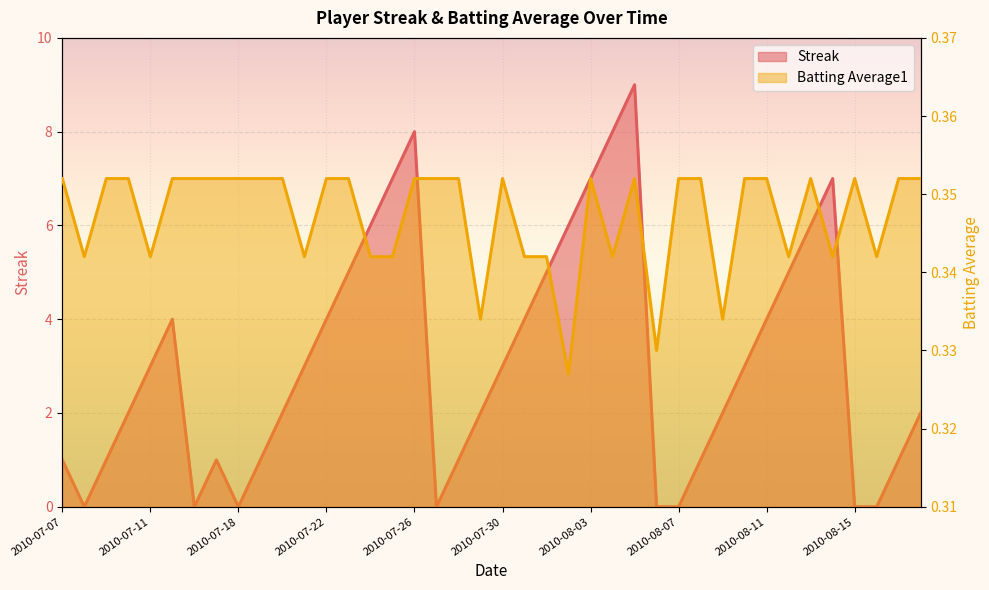

What position from the left is 2010-07-19?

10